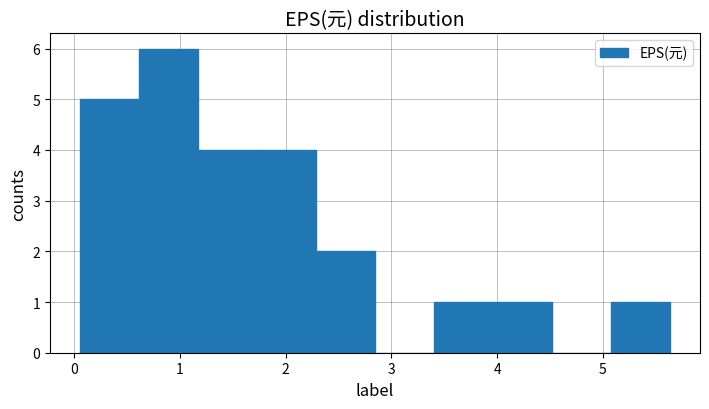

Reading left to right, transcribe this chart: for each bar, give the range it covers on the x-axis and its height. Neither the bar edges nor the heights are printed on the chart, so give them approximately, as read against the axes.

0.1 to 0.6: 5
0.6 to 1.2: 6
1.2 to 1.7: 4
1.7 to 2.3: 4
2.3 to 2.8: 2
2.8 to 3.4: 0
3.4 to 4.0: 1
4.0 to 4.5: 1
4.5 to 5.1: 0
5.1 to 5.6: 1